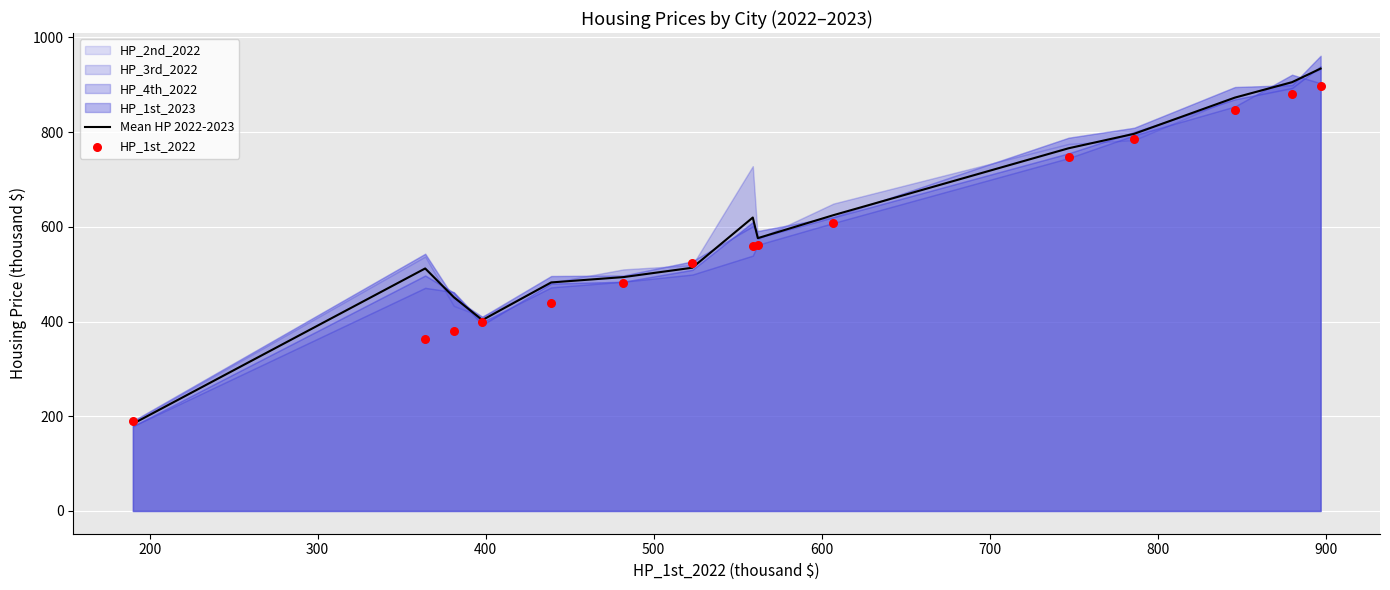

Which series has the largest total across all categories?

Mean HP 2022-2023